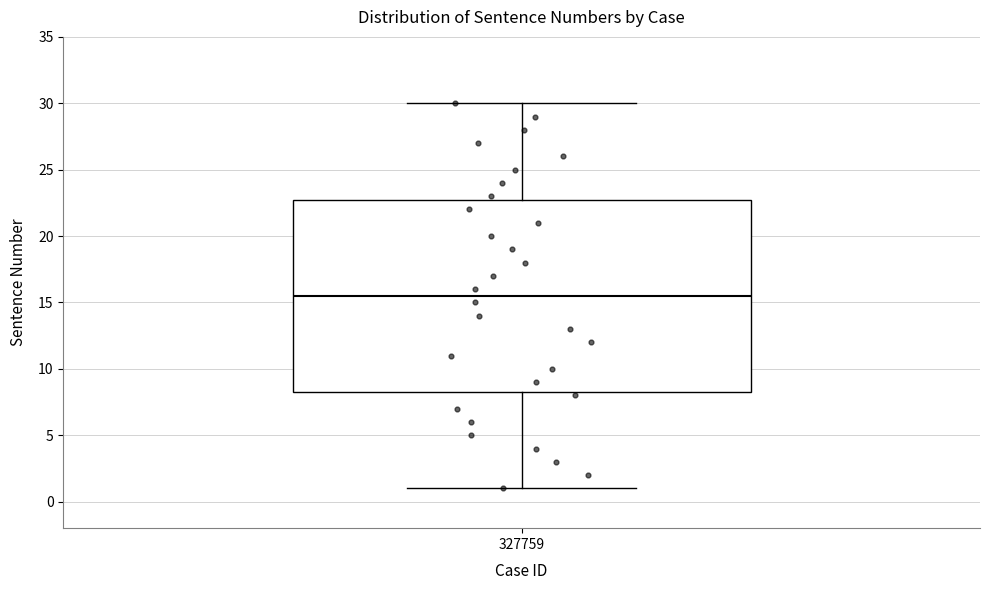

Where is the lower edge of the box at x = 327759 on the y-axis? The values are not printed on the chart, so give them approximately, as read against the axis.

8.5